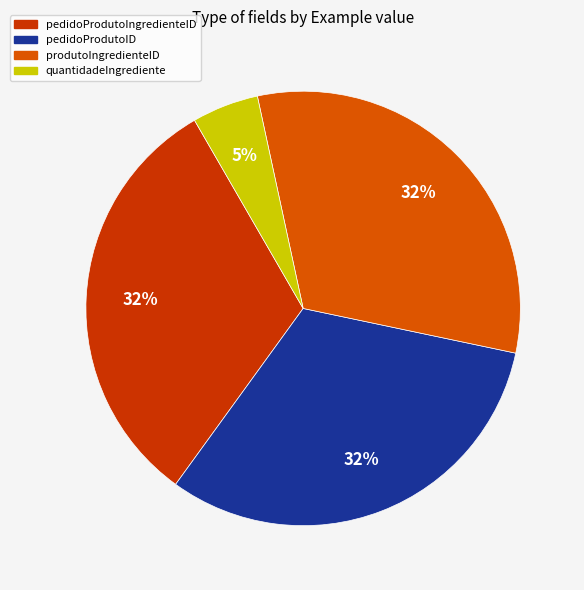

How many segments does this pie chart have?

4